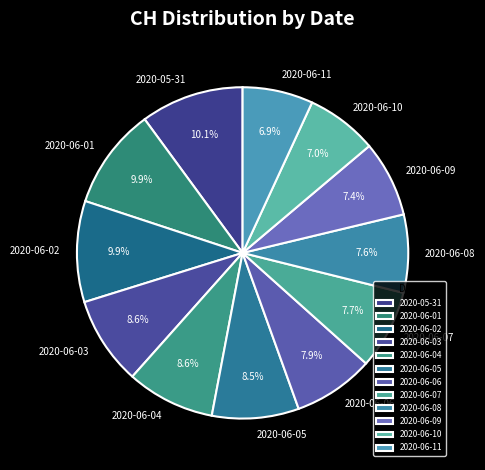

How many slices are in this pie chart?

12